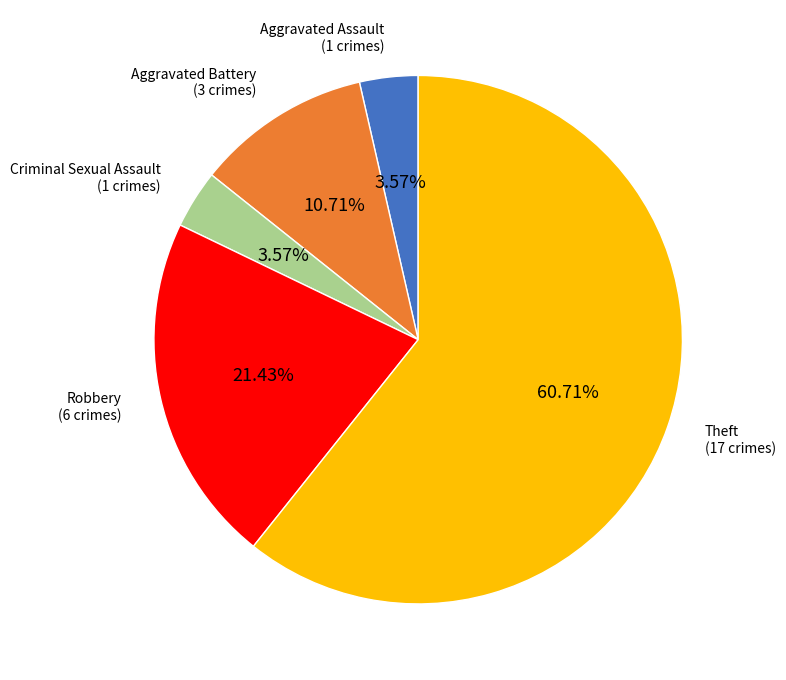

Does any single category account for the majority?

Yes